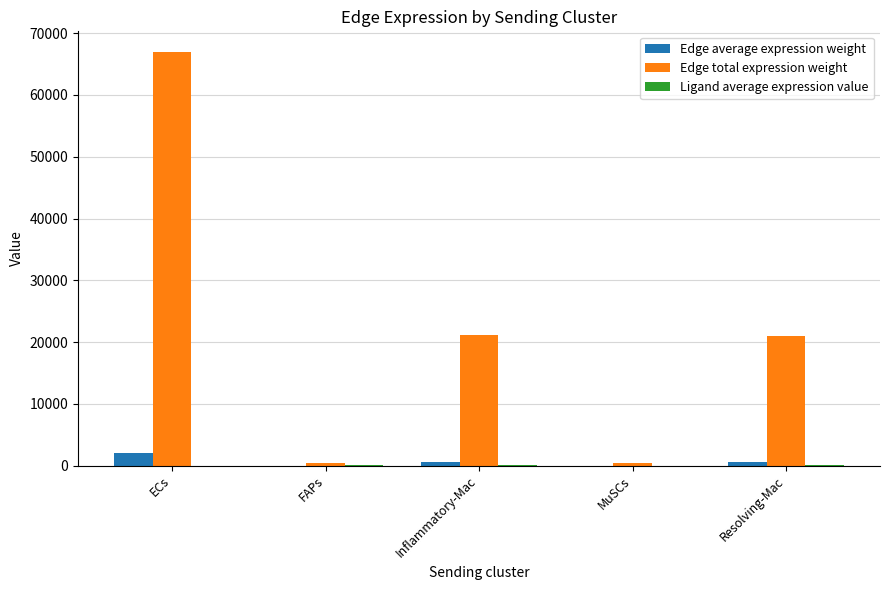

Which series has the largest total across all categories?

Edge total expression weight